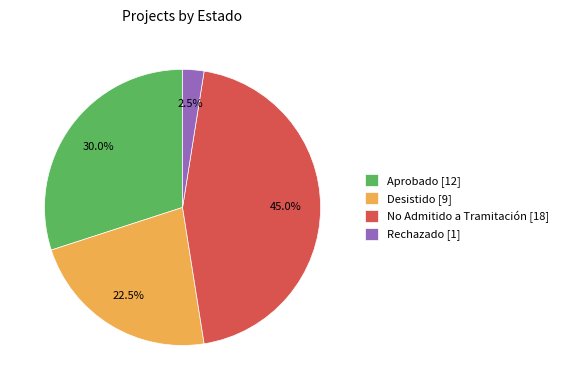

Rank the categories by value from highest to lowest.

No Admitido a Tramitación [18], Aprobado [12], Desistido [9], Rechazado [1]